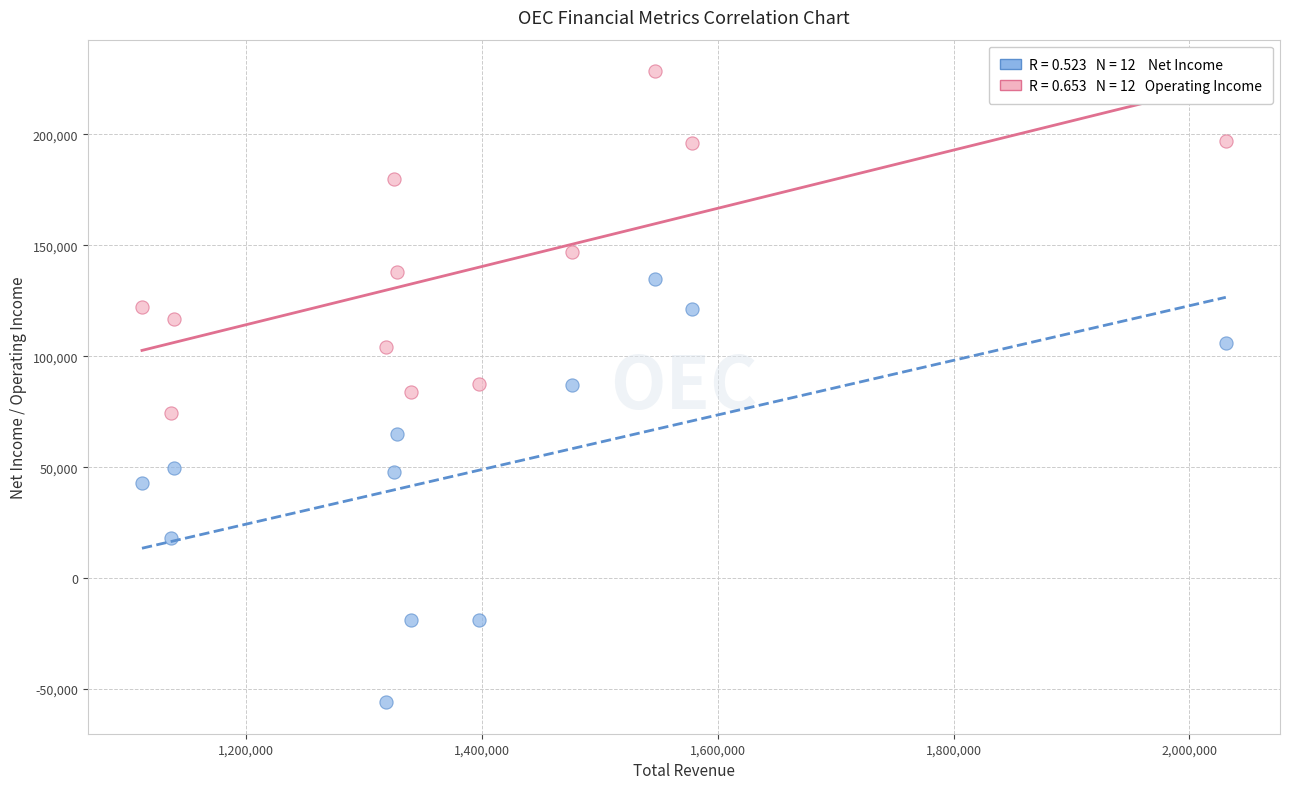

Across all data points, what is the range of Y values (max minus min)?

284400